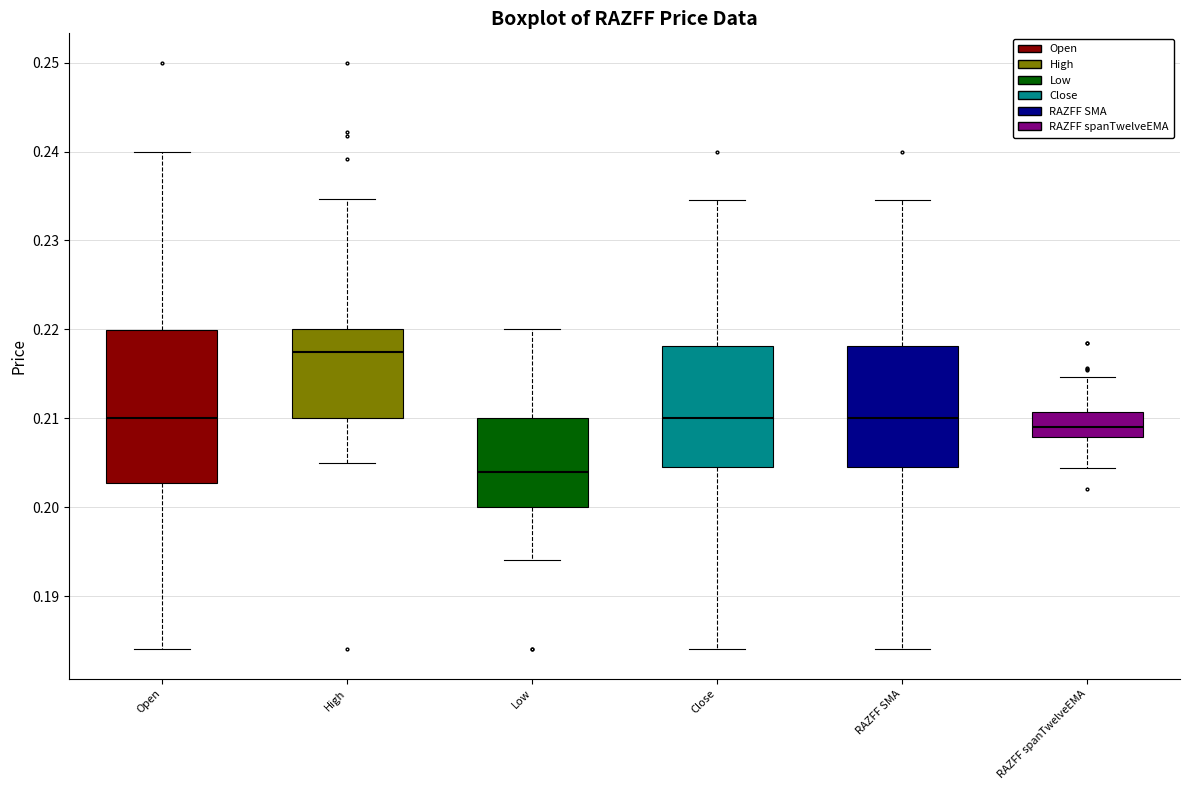

Which box's median line is the lowest?

Low